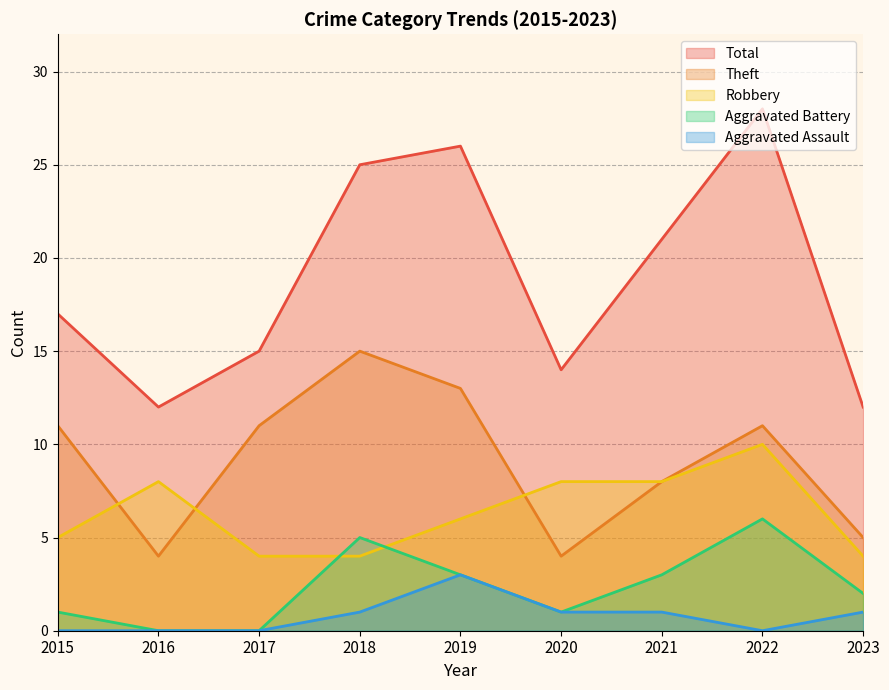

What is the total value across all series at 2015?

34